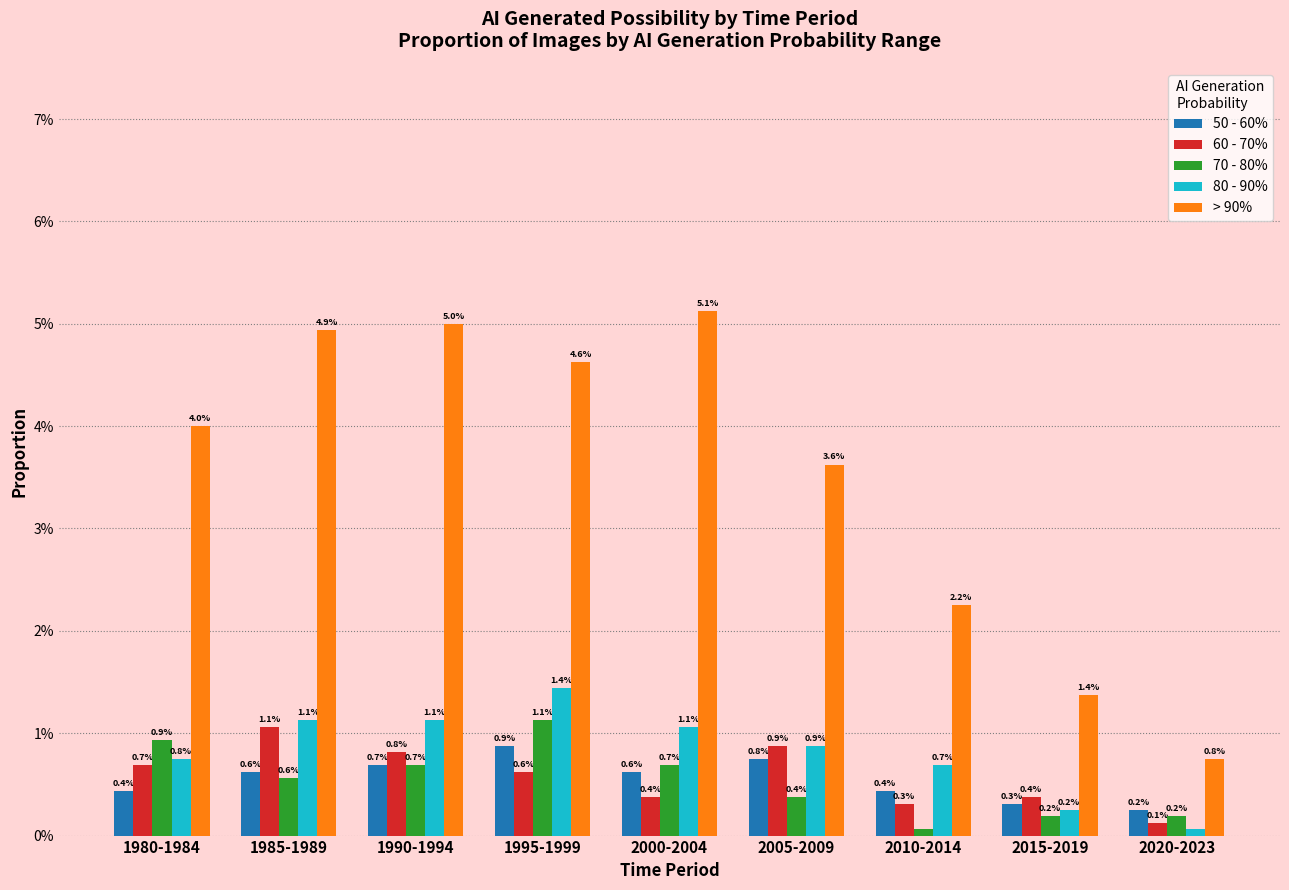

List the series in order of their peak value, highest first.

> 90%, 80 - 90%, 70 - 80%, 60 - 70%, 50 - 60%